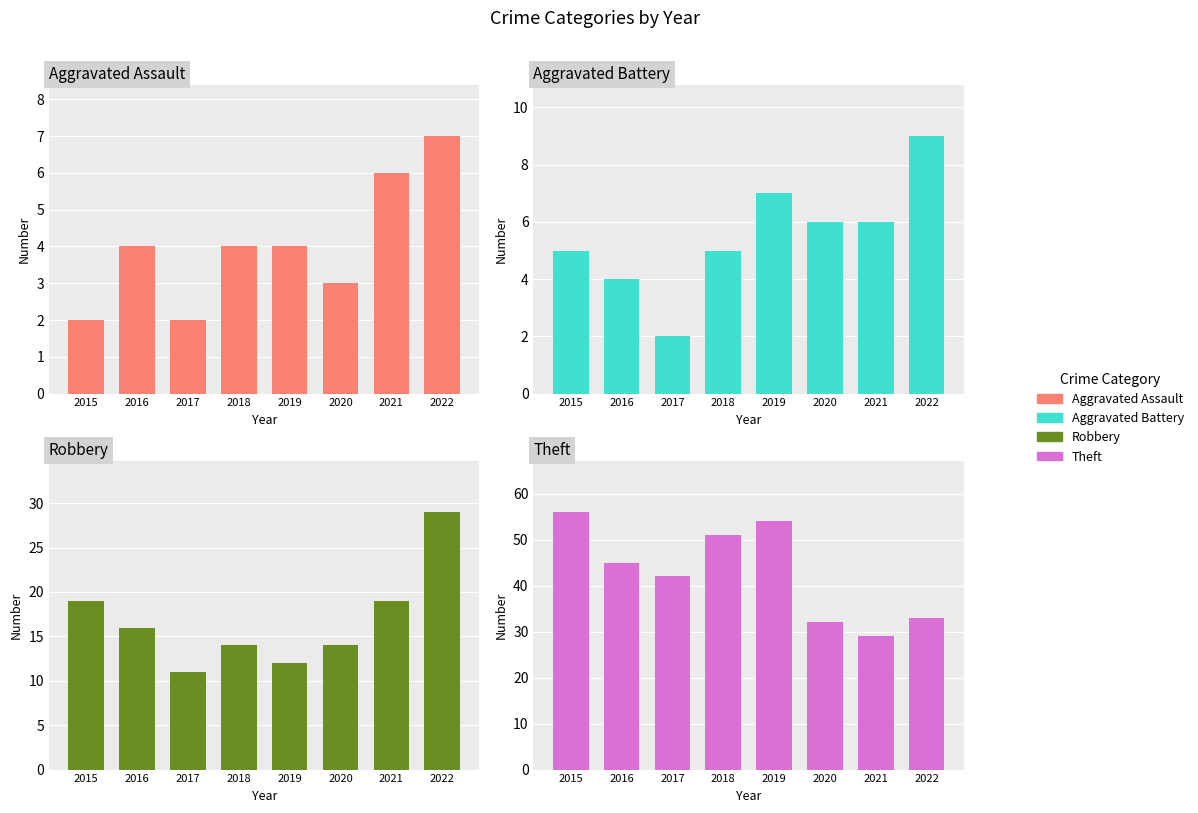

Is the value of Theft at 2018 greater than the value of Aggravated Battery at 2016?

Yes